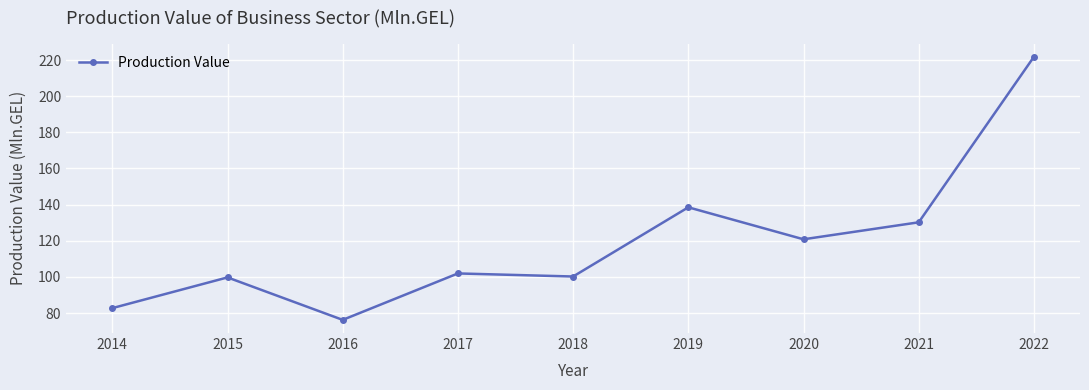

What is the average value?

119.1